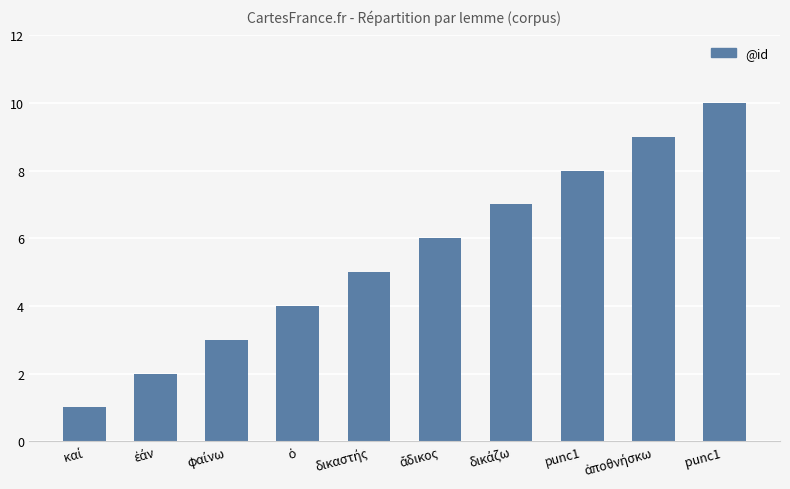

Reading left to right, extract all data points from this chart.

1	2	3	4	5	6	7	8	9	10